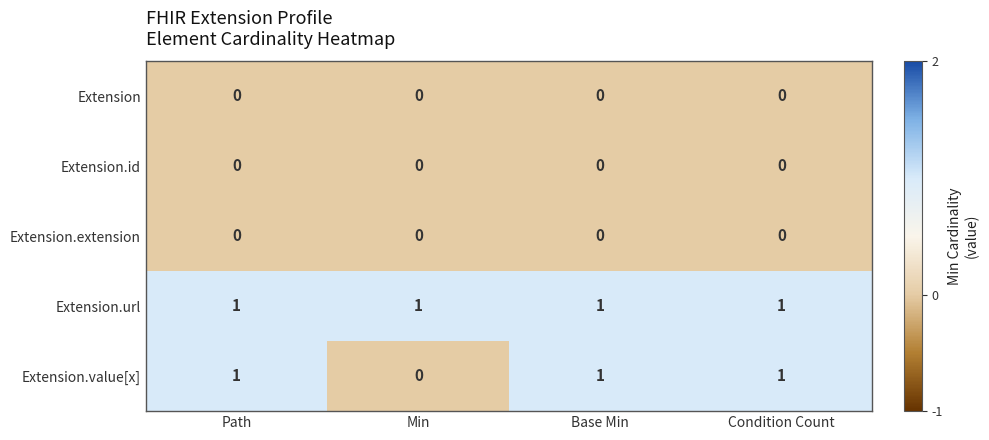

True or false: Extension.value[x] has a value of 1 at Condition Count.

True